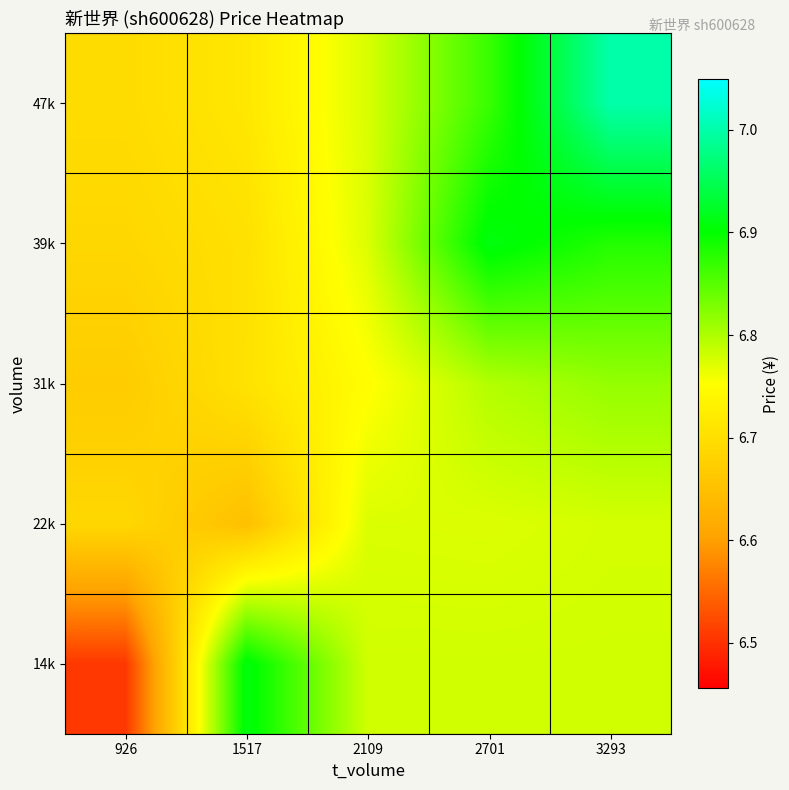

Reading left to right, transcribe all the data shown in this chart.

14k: 926=6.5	1517=6.9	2109=6.8	2701=6.8	3293=6.8
22k: 926=6.7	1517=6.6	2109=6.8	2701=6.8	3293=6.8
31k: 926=6.7	1517=6.7	2109=6.8	2701=6.8	3293=6.8
39k: 926=6.7	1517=6.7	2109=6.8	2701=6.9	3293=6.9
47k: 926=6.7	1517=6.7	2109=6.8	2701=6.9	3293=7.0